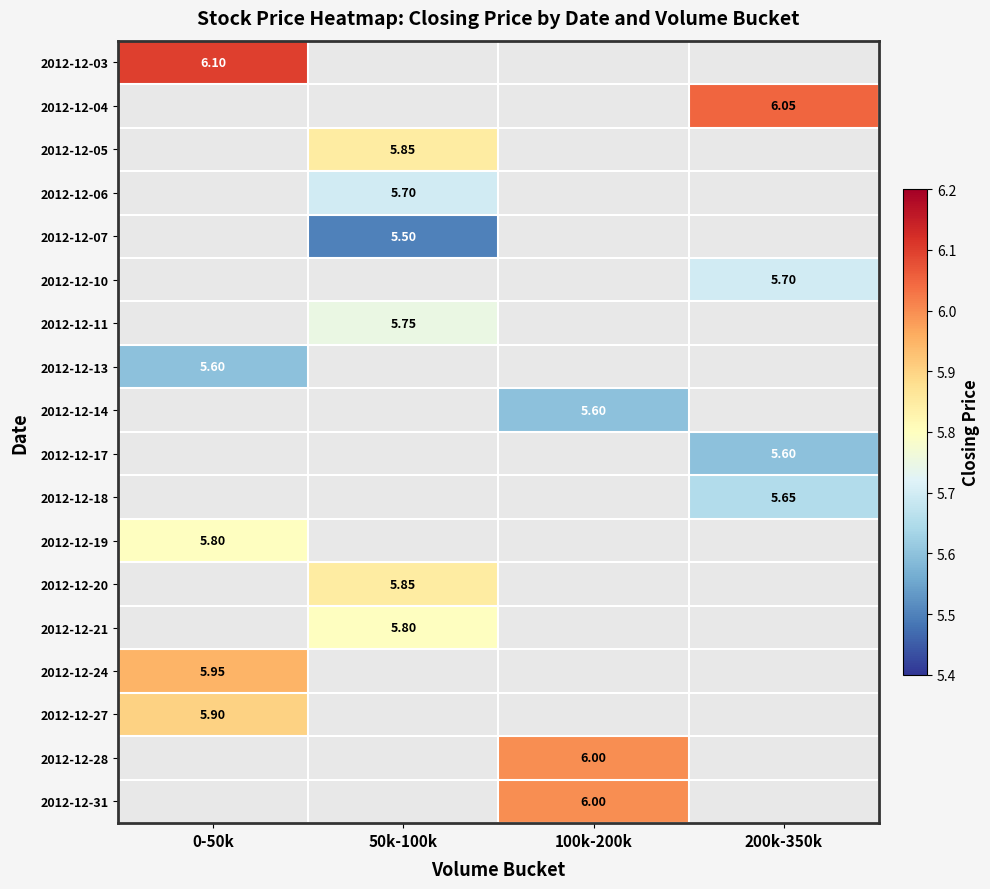

What is the spread (max minus min) of values at 0-50k?

0.5